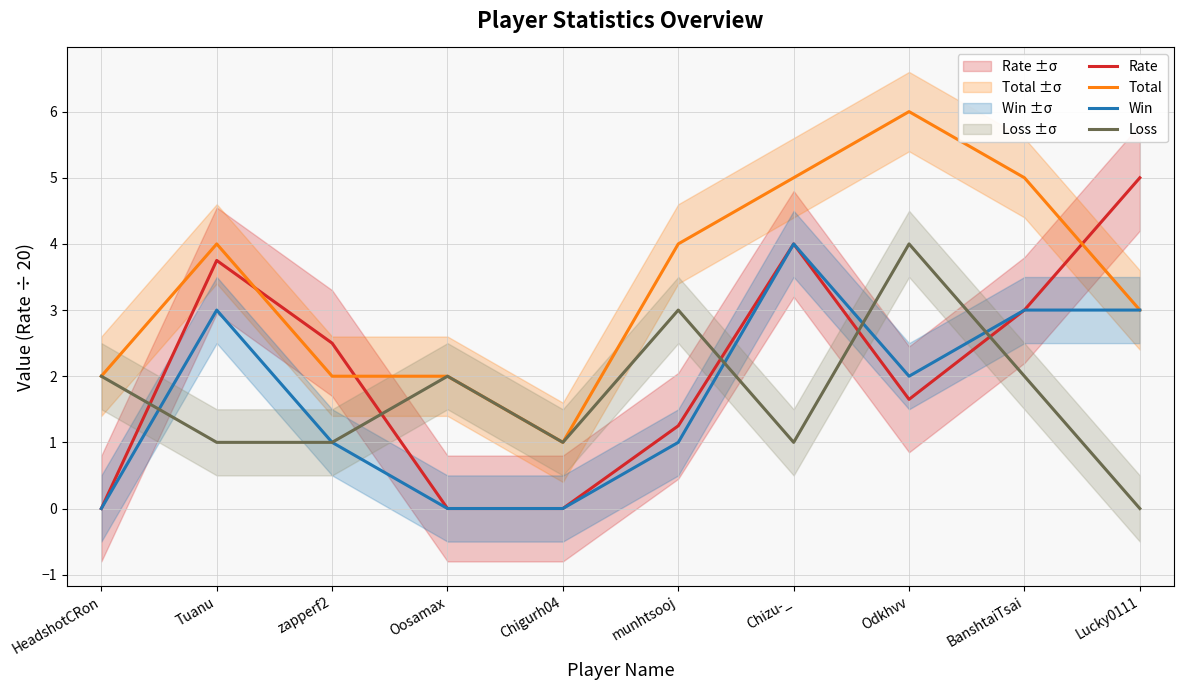

At which label does Total first exceed 4?

Chizu-_